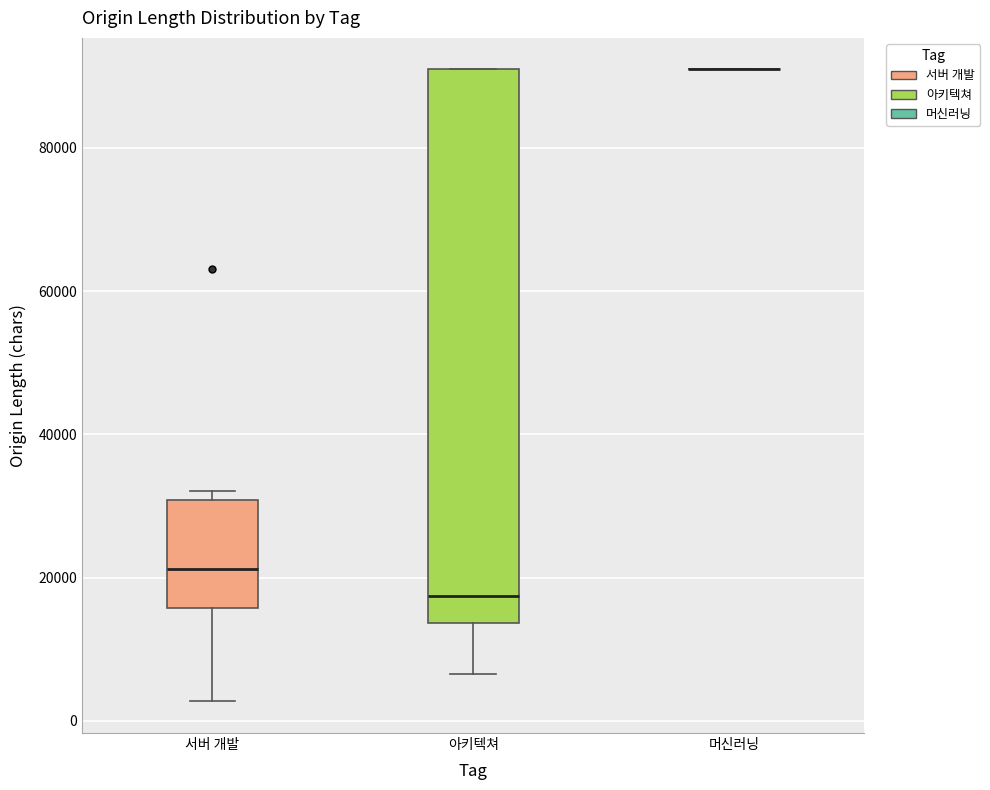

Reading left to right, transcribe this box plot: for each box, give where its median line is, the range the box spans, and where its two whiskers end, as read against the y-axis. The values are not printed on the chart, so give them approximately, as read against the axis.

서버 개발: median 22000, box 16000 to 30000, whiskers 2000 to 32000
아키텍쳐: median 18000, box 14000 to 90000, whiskers 6000 to 90000
머신러닝: box collapsed to a line at 90000, whiskers 90000 to 90000